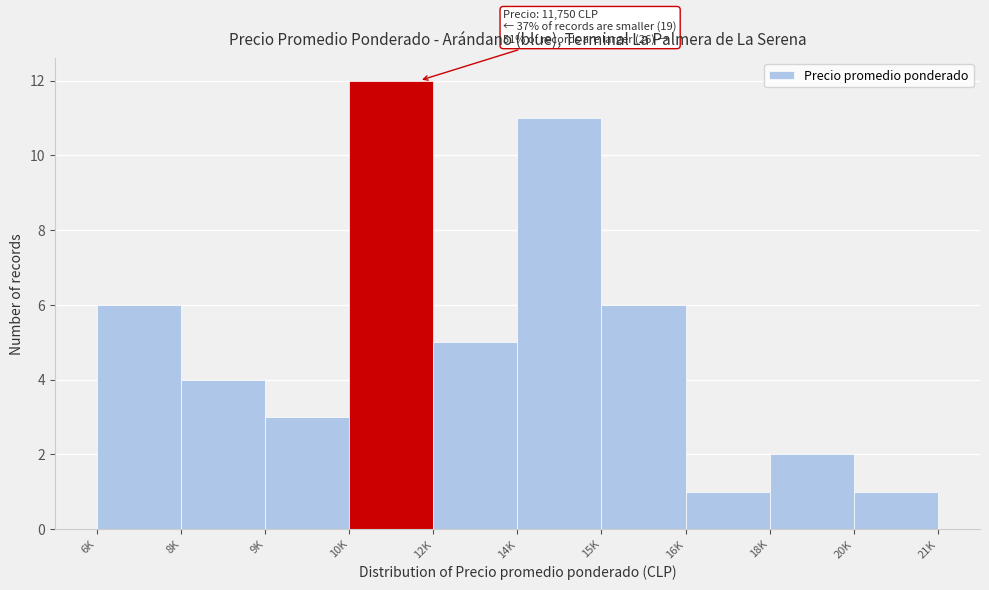

Reading left to right, what are all the values shown in this chart?

6	4	3	12	5	11	6	1	2	1